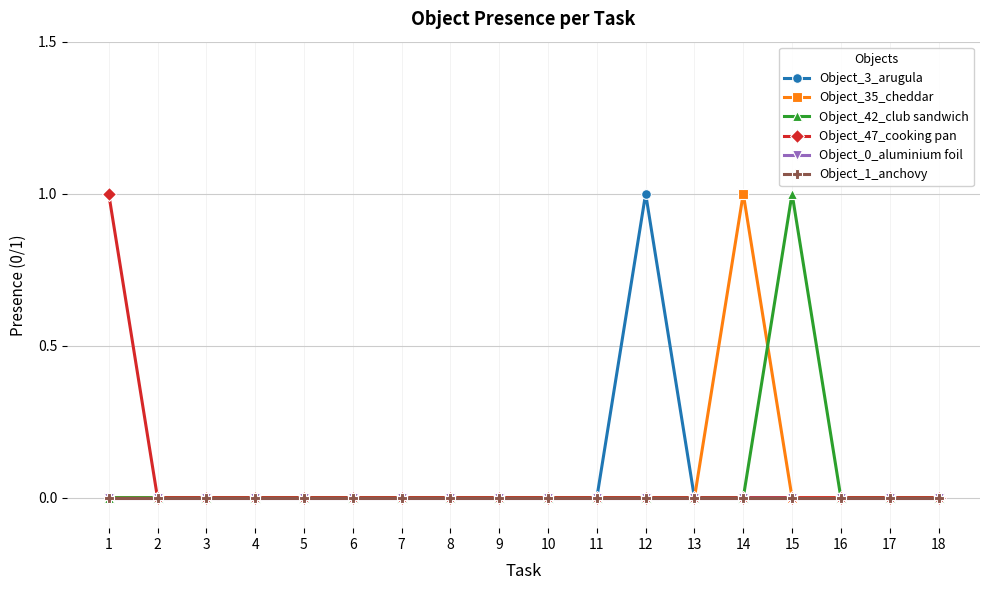

Is this an area chart (filled region under the line)?

No